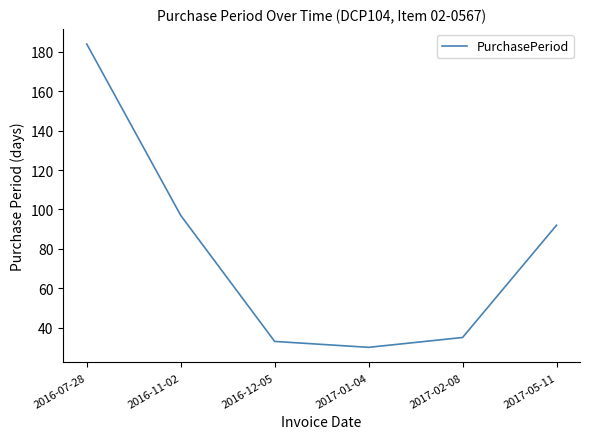

What is the ratio of the value at 2017-02-08 to the value at 2016-07-28?

0.2